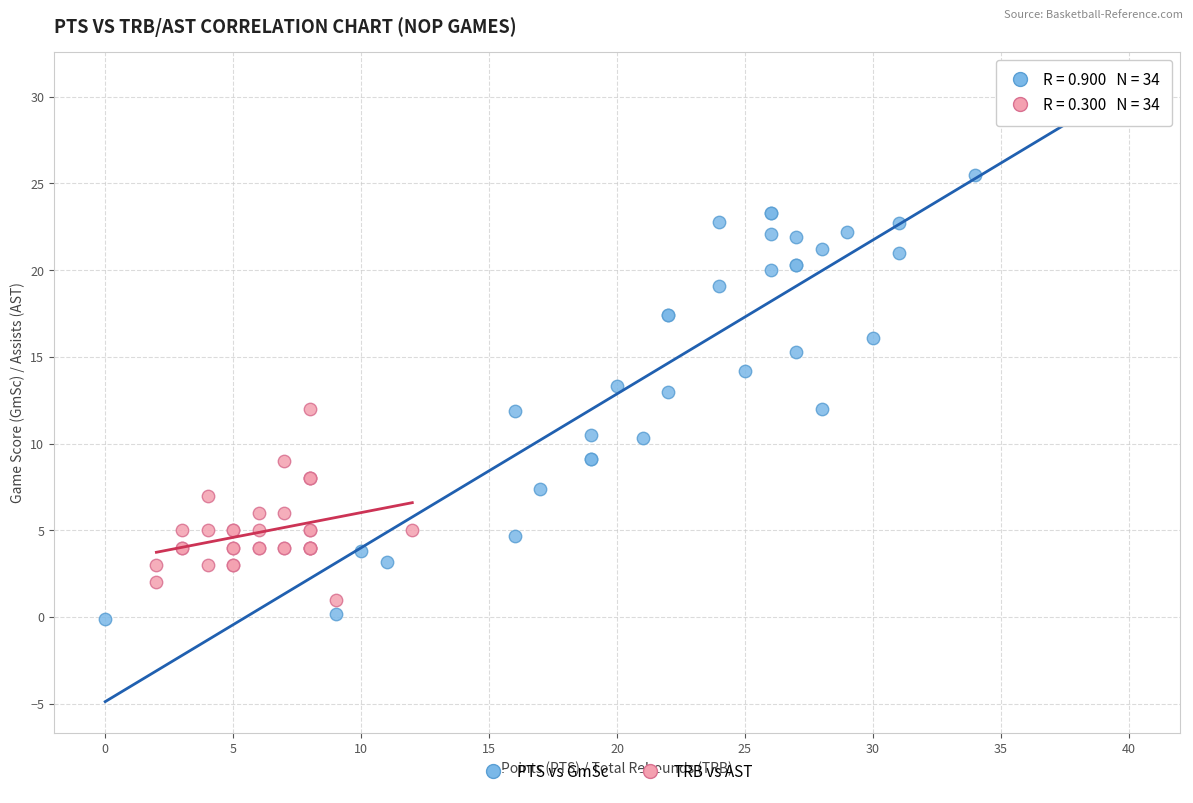

Which series reaches the minimum Y coordinate?

PTS vs GmSc